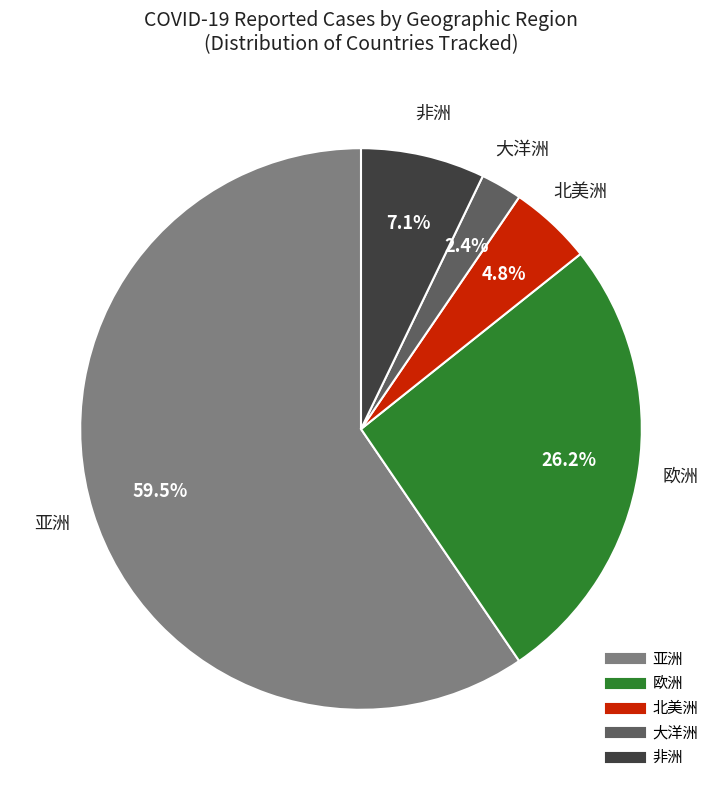

How many slices are in this pie chart?

5